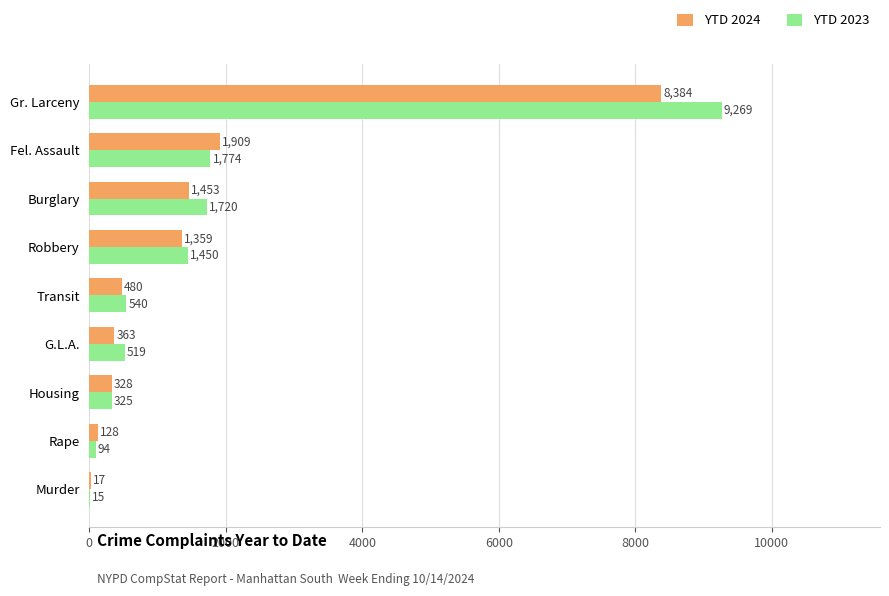

At which label is YTD 2024 closest to 4200?

Fel. Assault